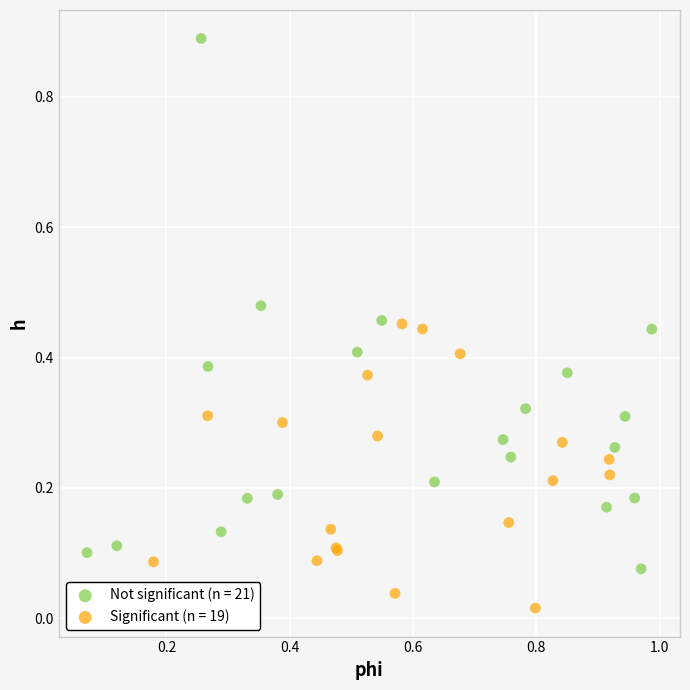

Which series has the widest spread of Y values?

Not significant (n = 21)